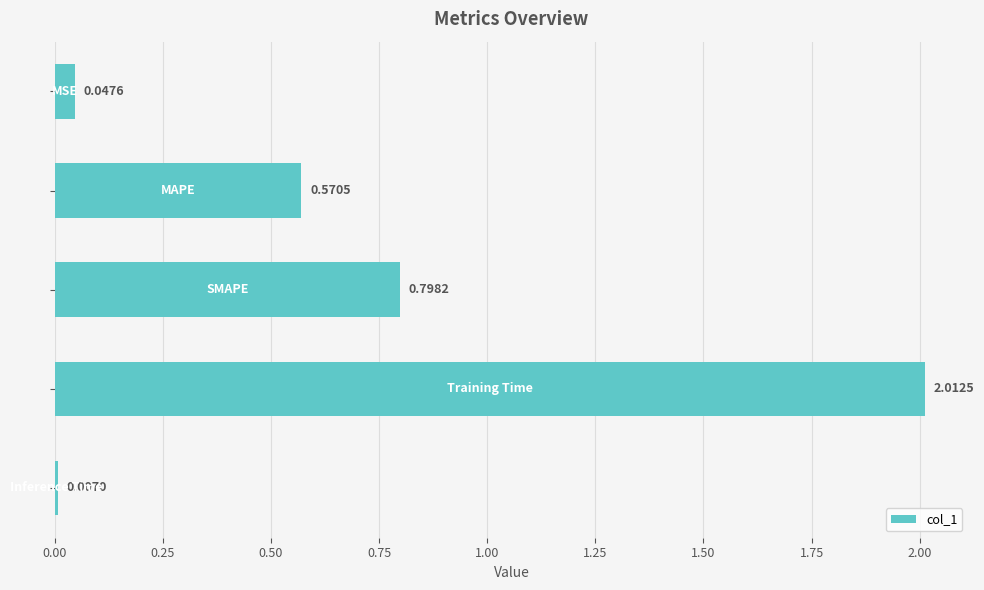

What is the difference between the second highest and second lowest values?

0.8